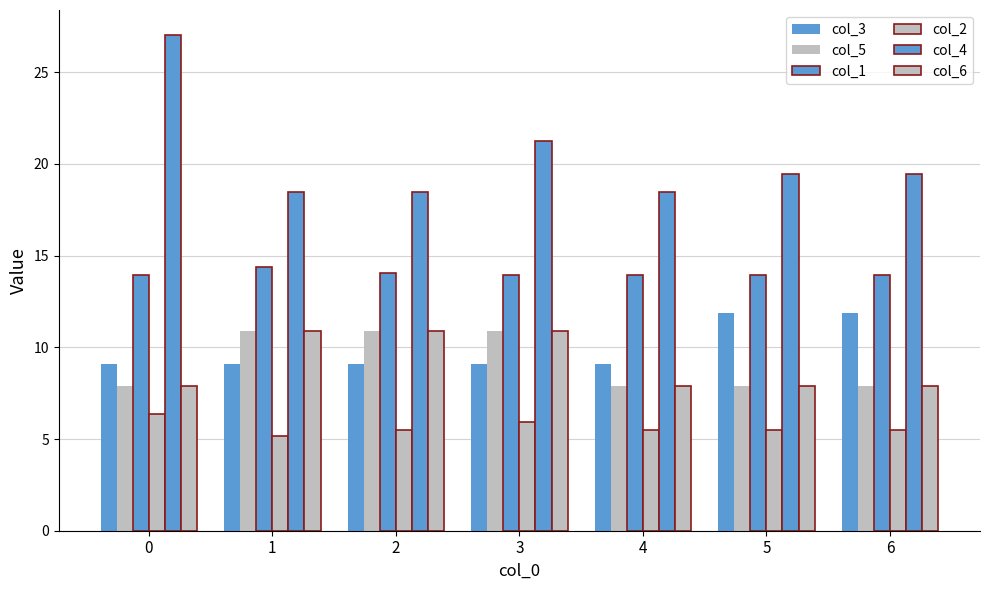

How many bars are there in each group?

6